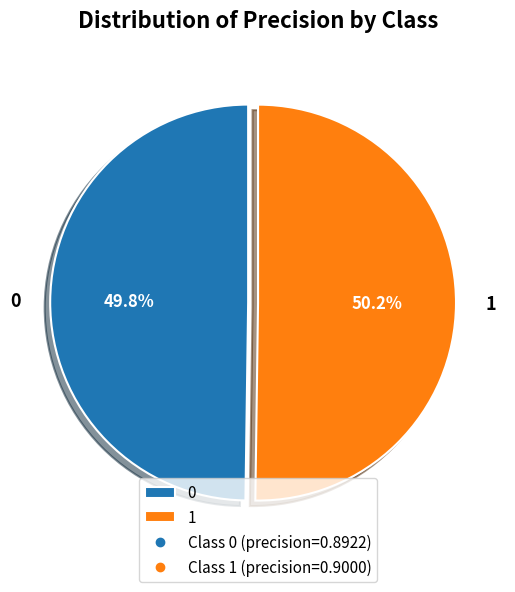

True or false: 0 accounts for 41% of the total.

False